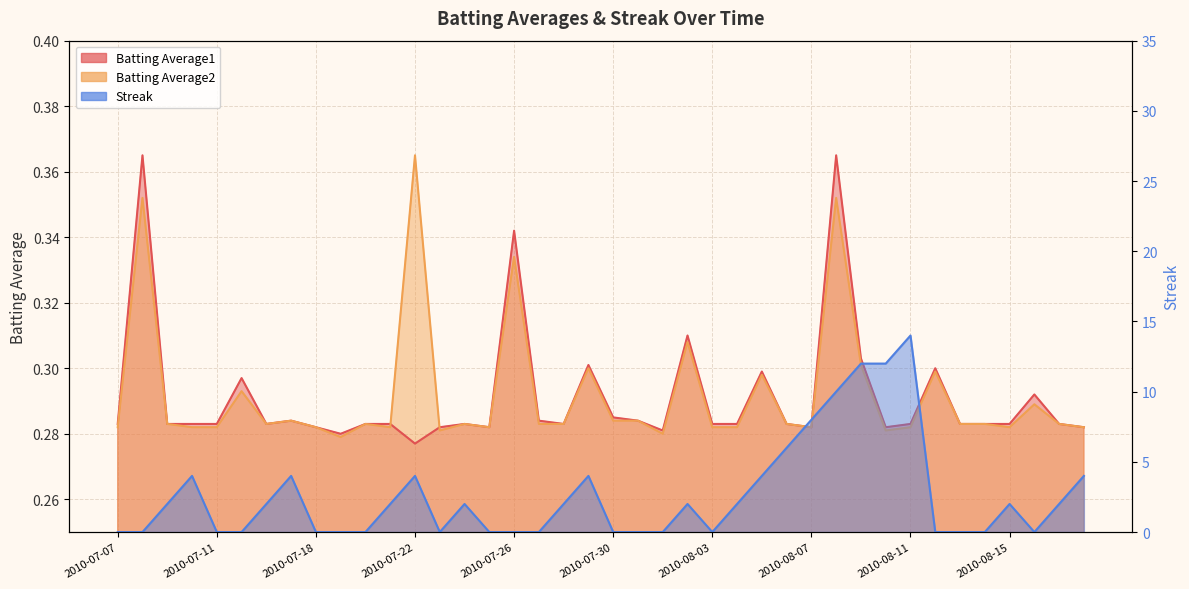

How many interior local peaks does the Streak series have?

8